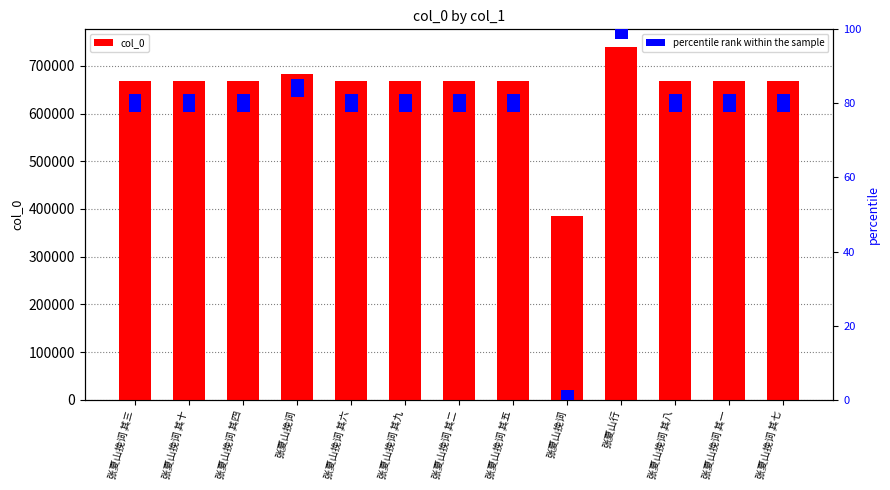

What is the maximum value shown in the chart?

739476